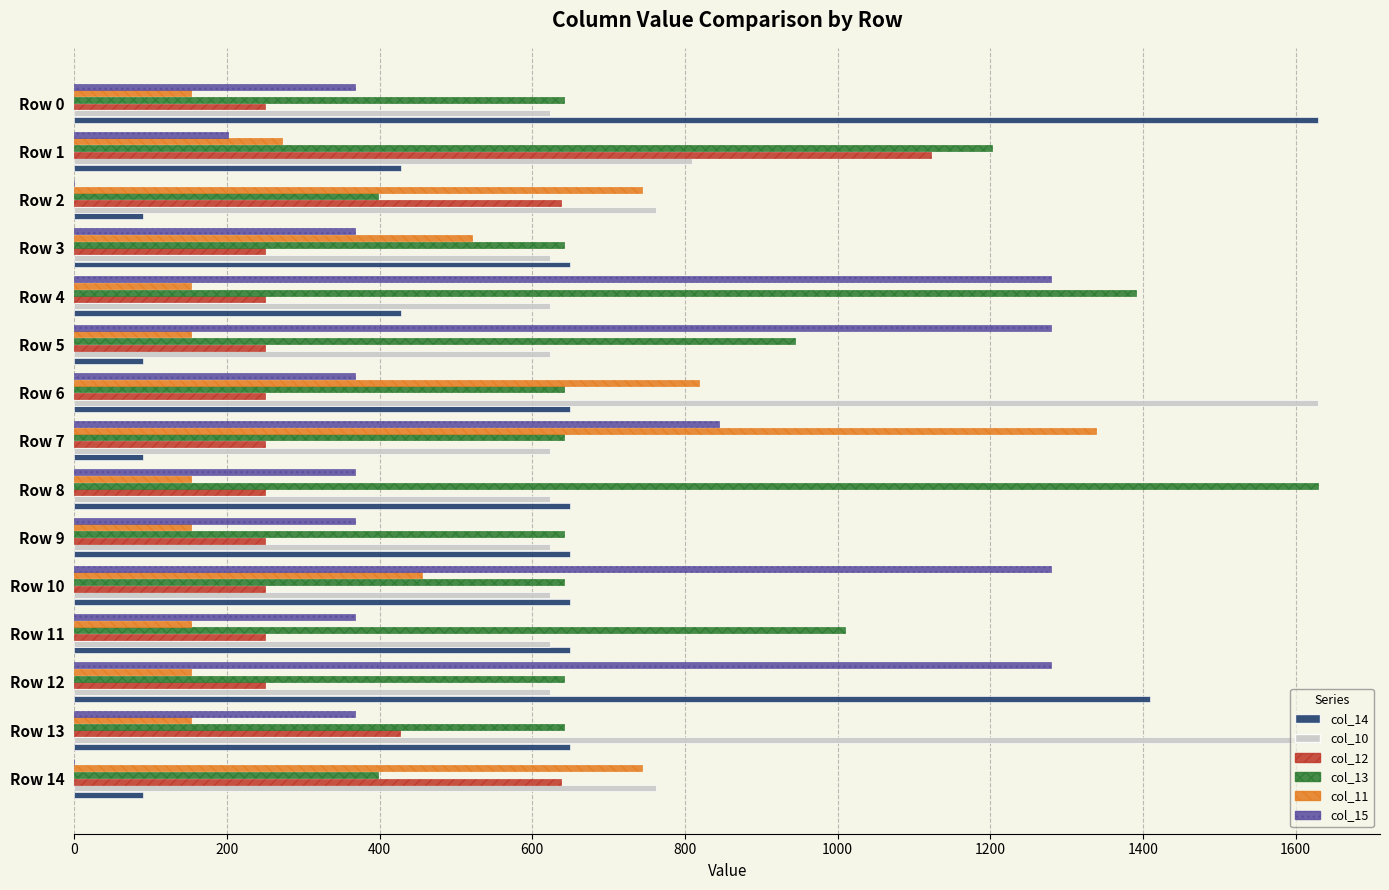

Is the value of col_10 at Row 9 greater than the value of col_15 at Row 3?

Yes